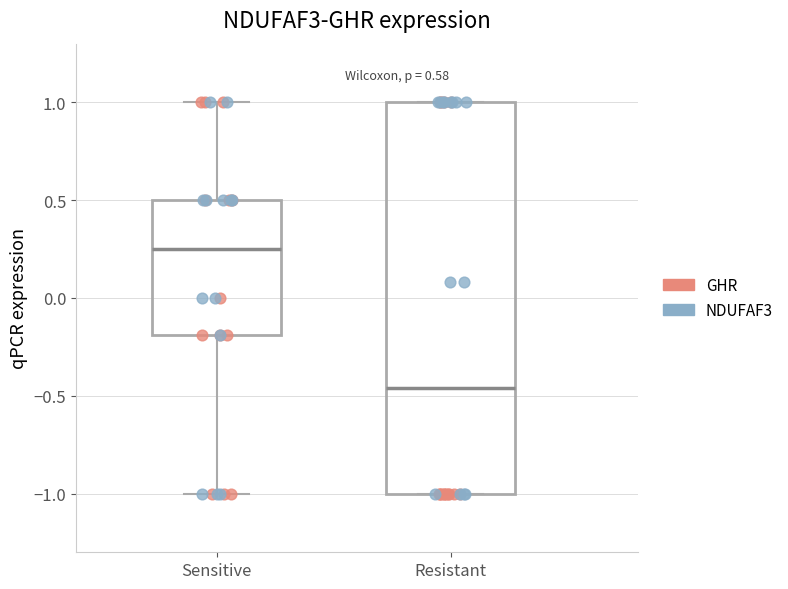

Which box has the lowest median line?

Resistant